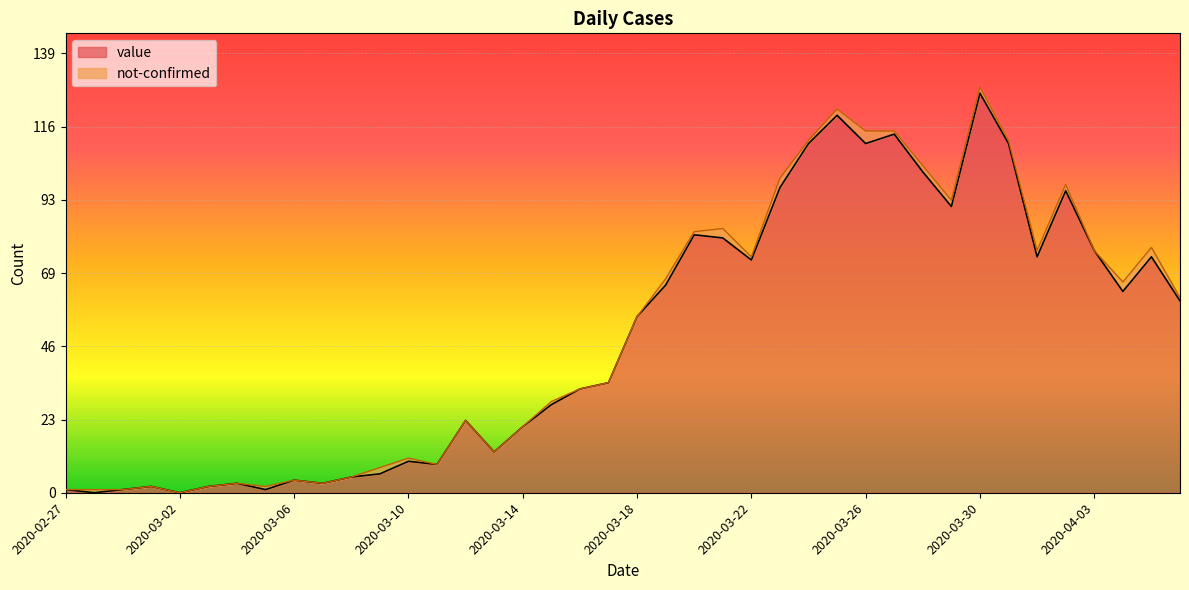

How many lines are shown in the chart?

2